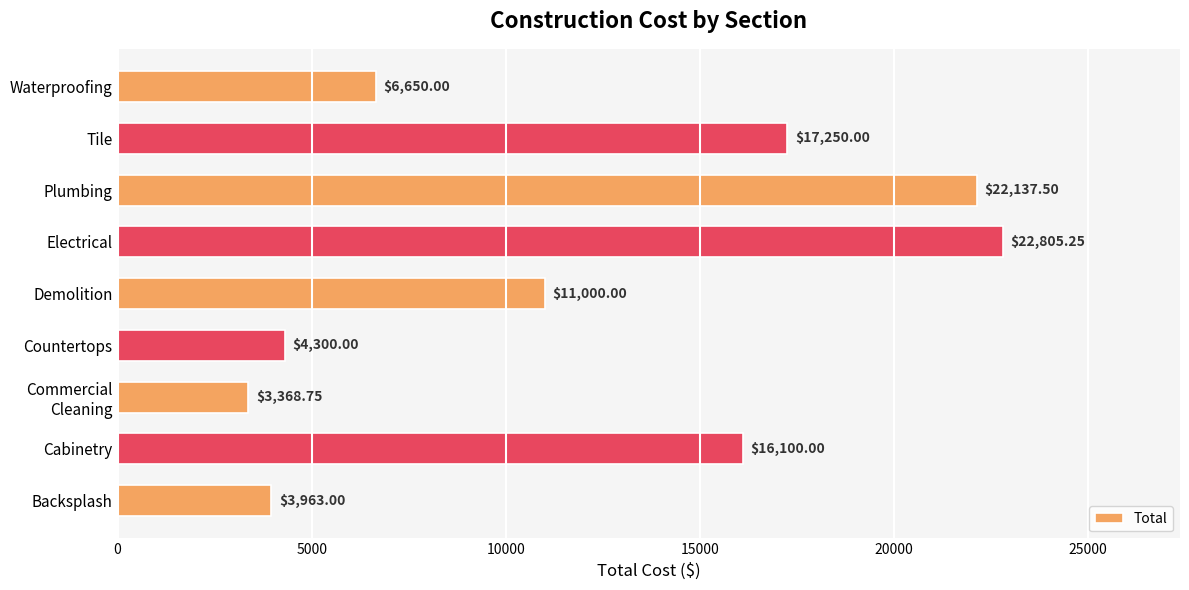

At which label is the value closest to 13087?

Demolition